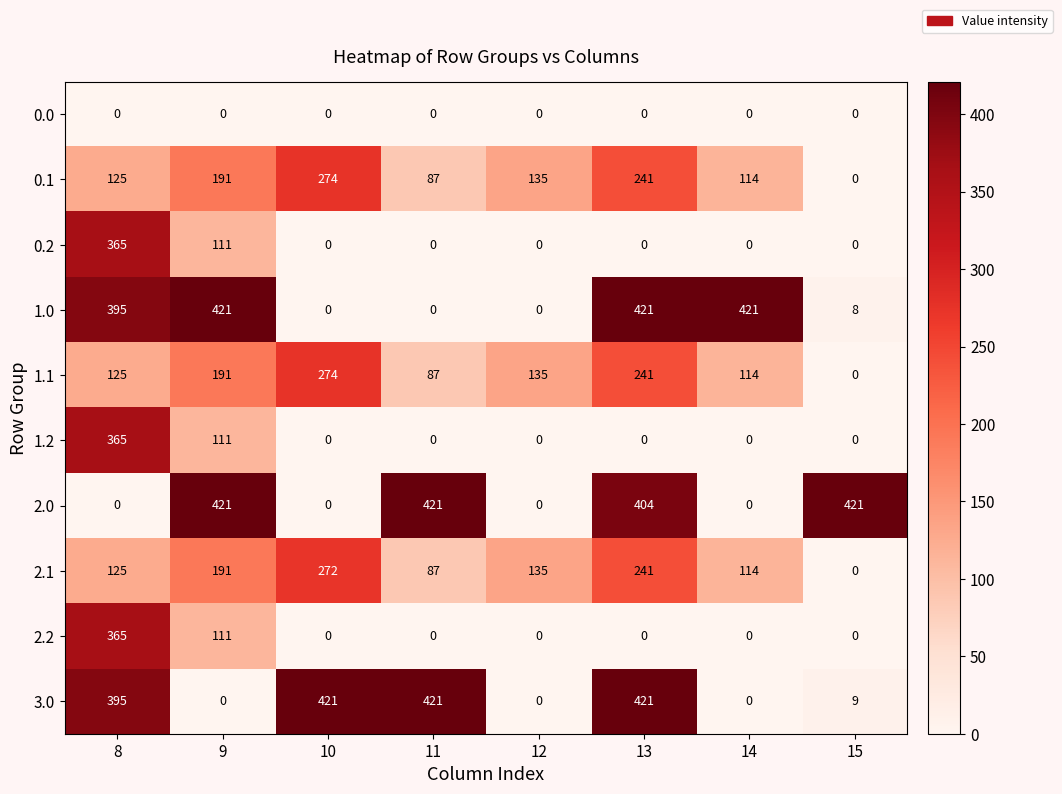

What is the difference between the second highest and second lowest values in the 3.0 series?

421